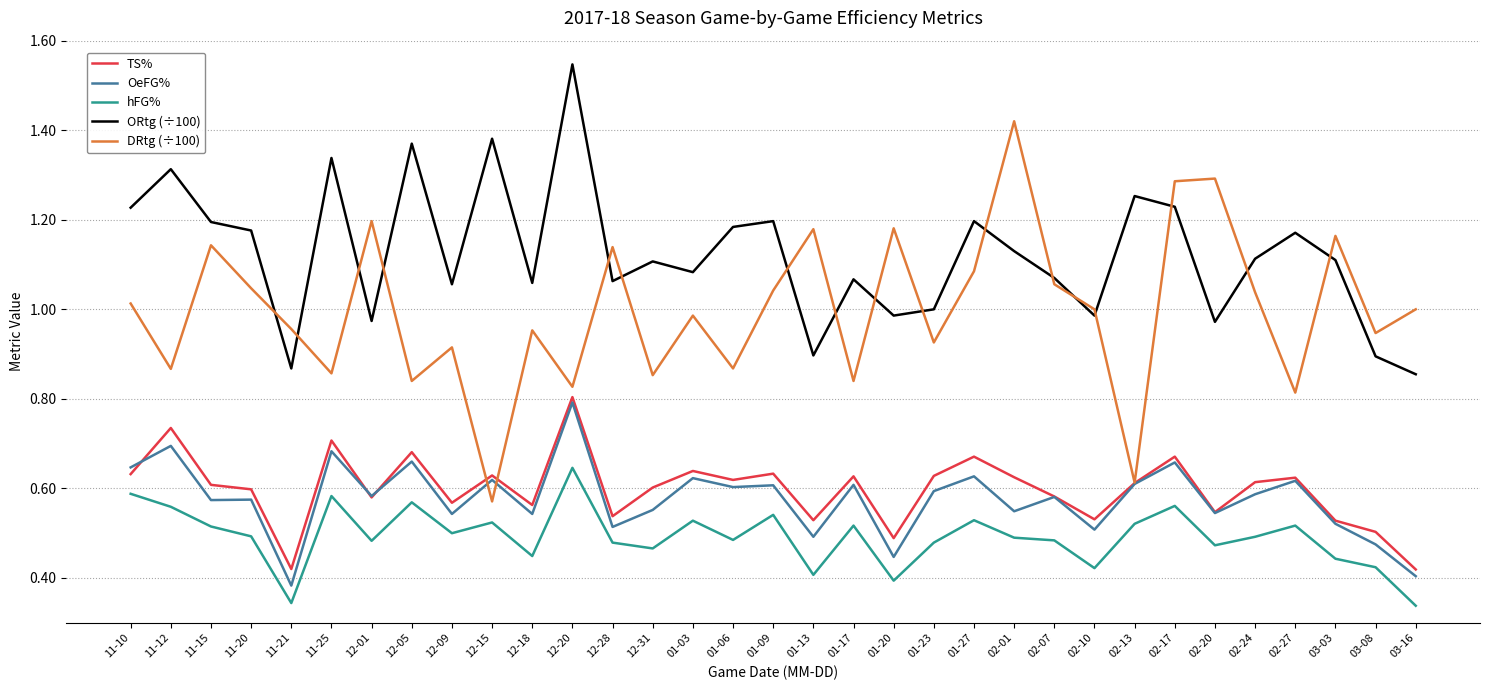

Is it true that ORtg (÷100) equals 1.1 at 02-01?

True